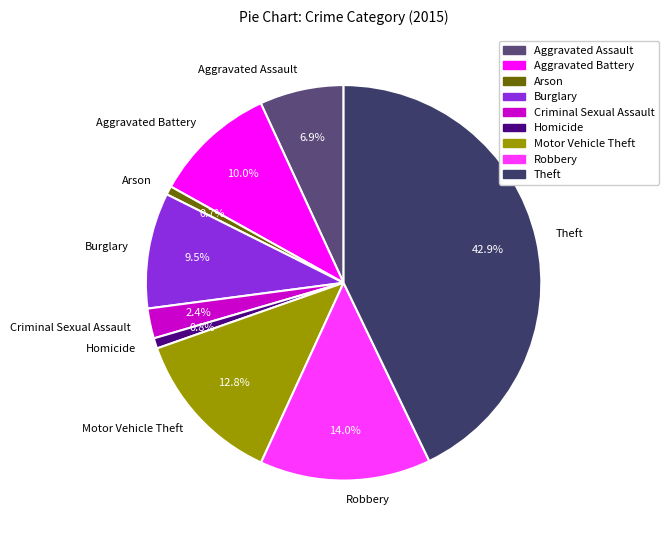

Between Theft and Robbery, which is larger?

Theft